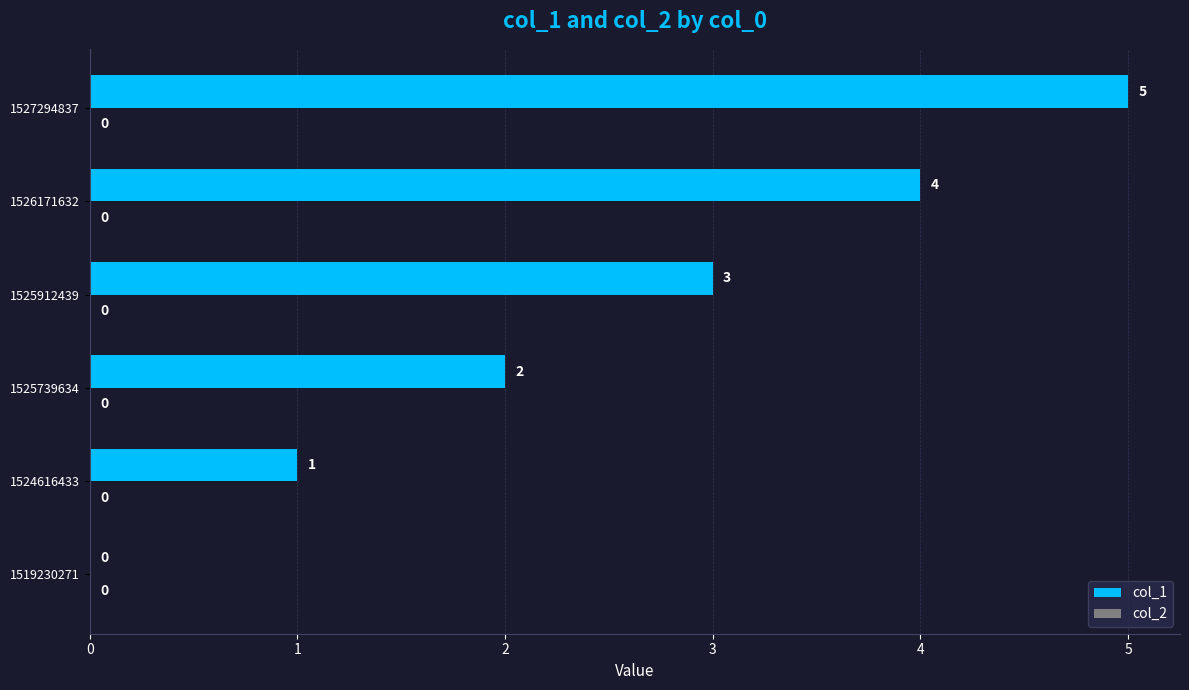

True or false: the data shows 2 at 1526171632.

False